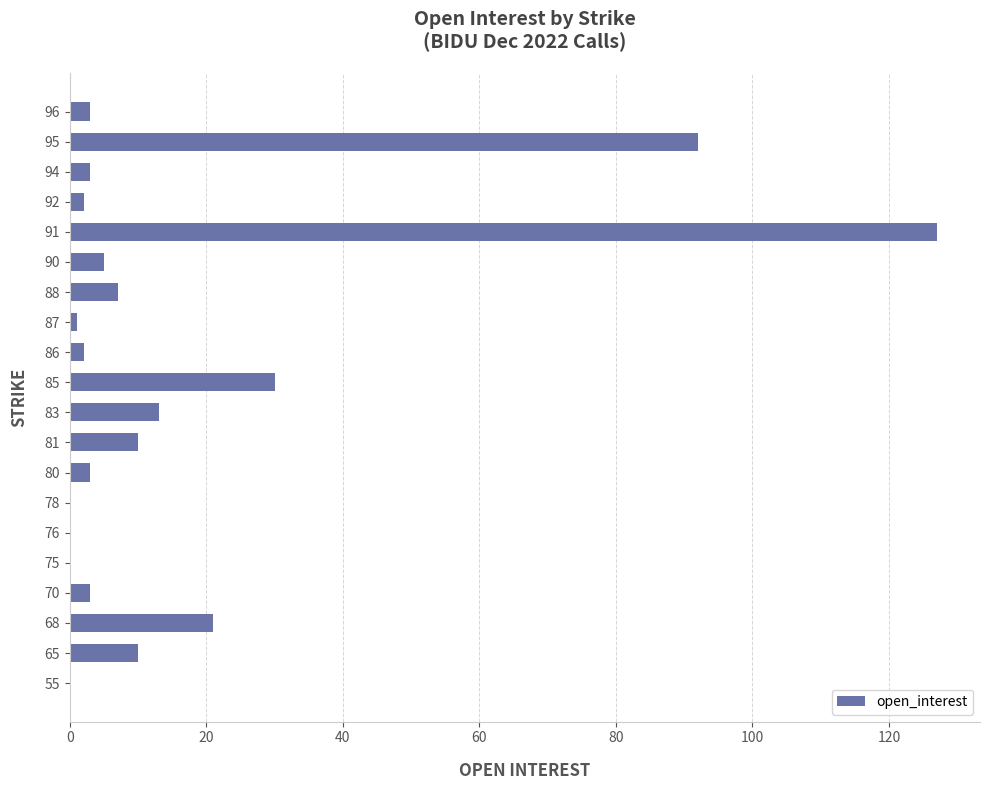

What is the change in value from 95 to 96?

-89